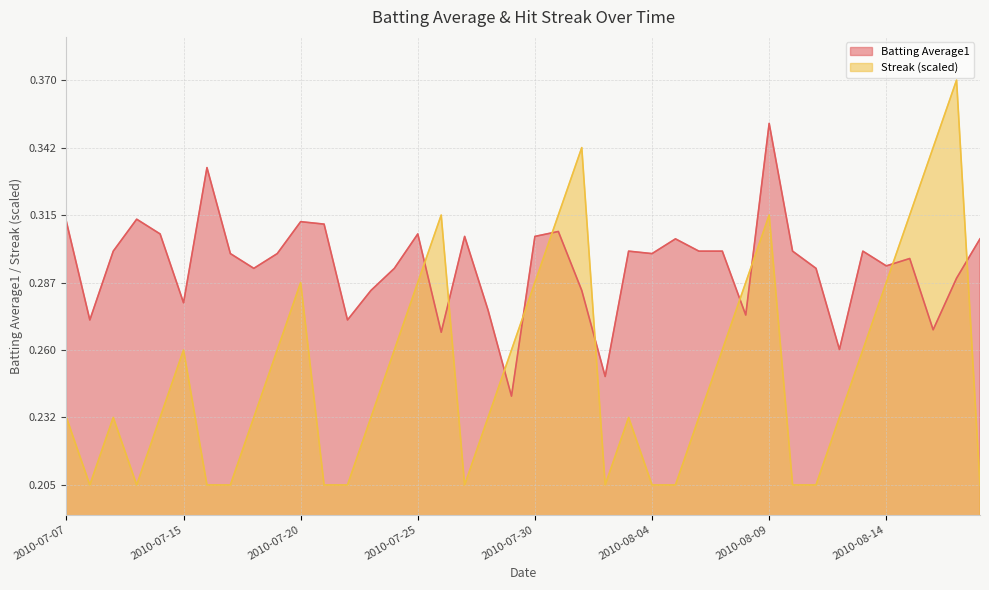

Does the chart display data point markers on the line(s)?

No